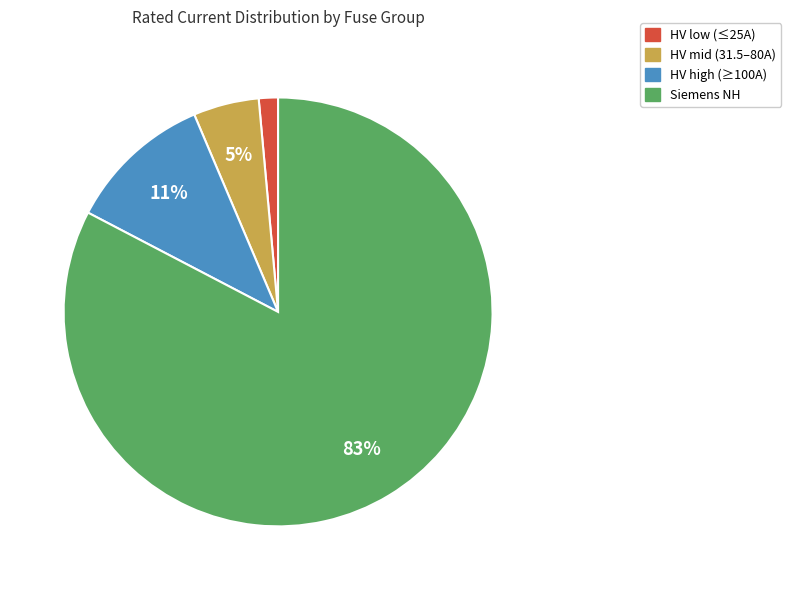

To the nearest percent, what is the average slice percentage?

25%